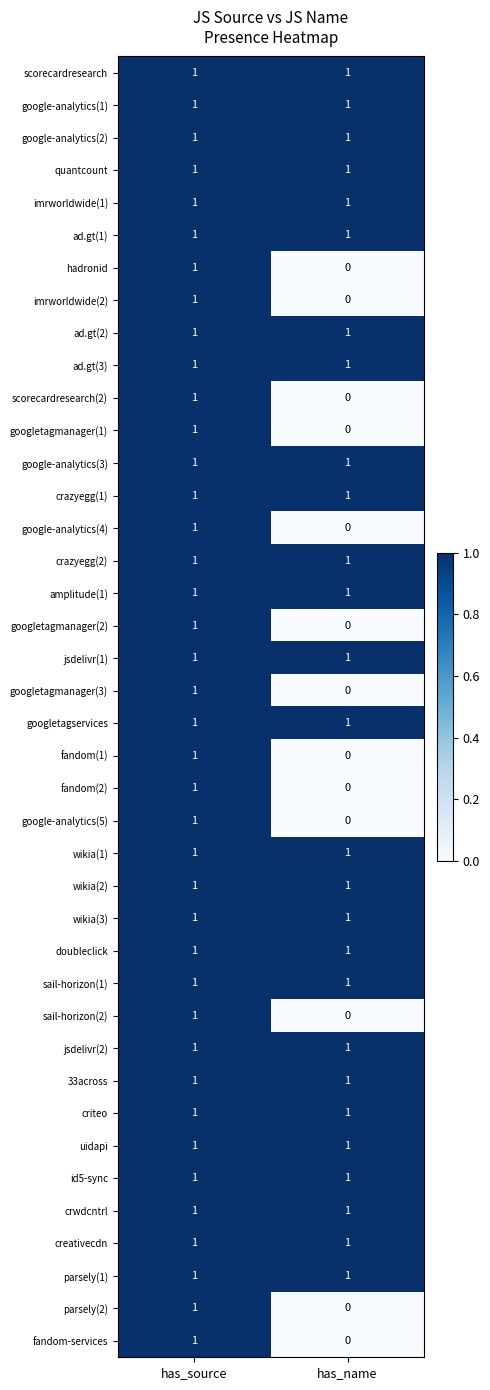

Where is googletagmanager(3) nearest to the value 0?

has_name